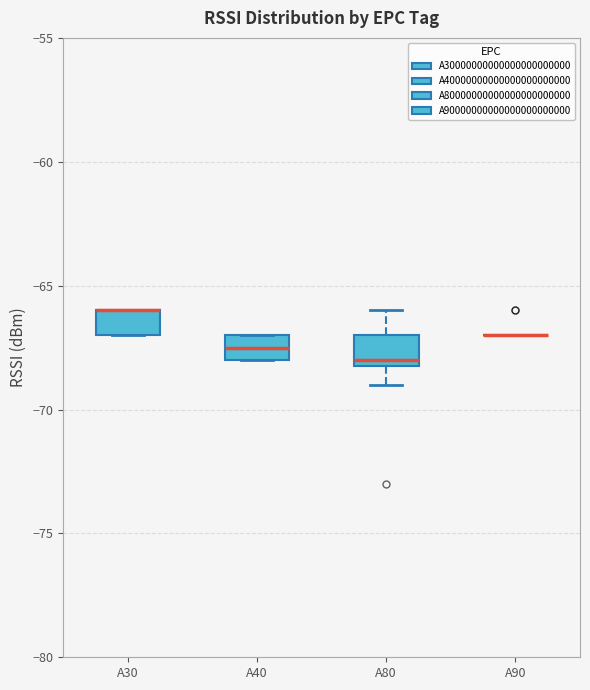

Reading left to right, read every box against the y-axis: the position of its median line, the range the box covers, and the ends of its whiskers. The values are not printed on the chart, so give them approximately, as read against the axis.

A30: median -66.0 (drawn on the box's upper edge), box -67.0 to -66.0, whiskers -67.0 to -66.0
A40: median -67.5, box -68.0 to -67.0, whiskers -68.0 to -67.0
A80: median -68.0 (just above the box's lower edge), box -68.0 to -67.0, whiskers -69.0 to -66.0
A90: box collapsed to a line at -67.0, whiskers -67.0 to -67.0